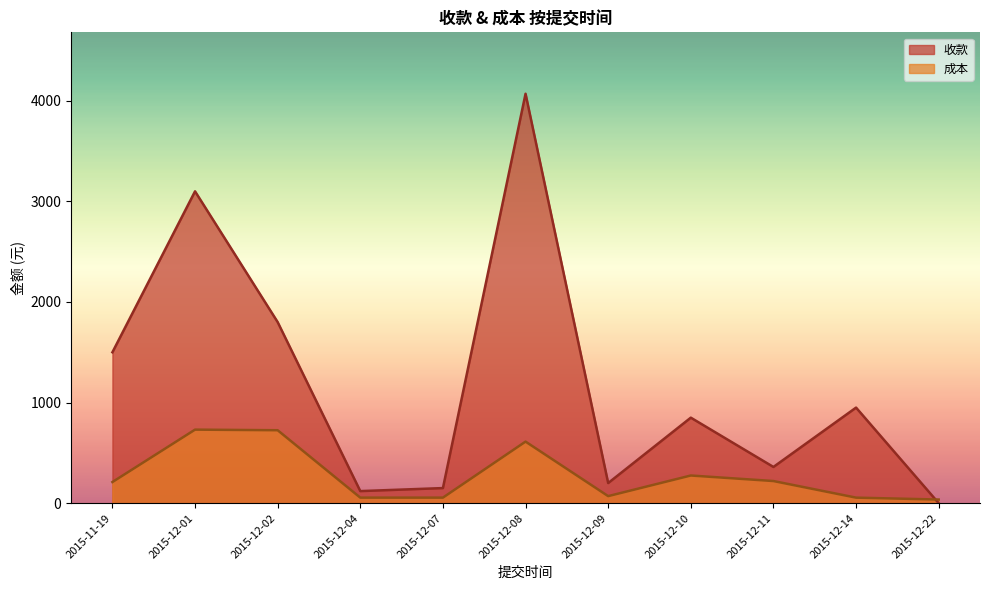

At 2015-12-14, list the series in order from largest to smallest.

收款, 成本